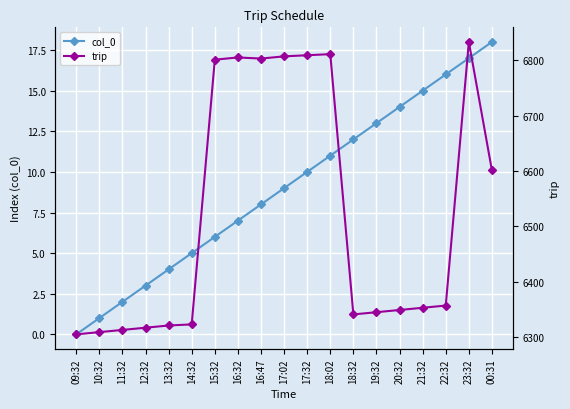

At how many categories does at least one series exceed 2345?

19